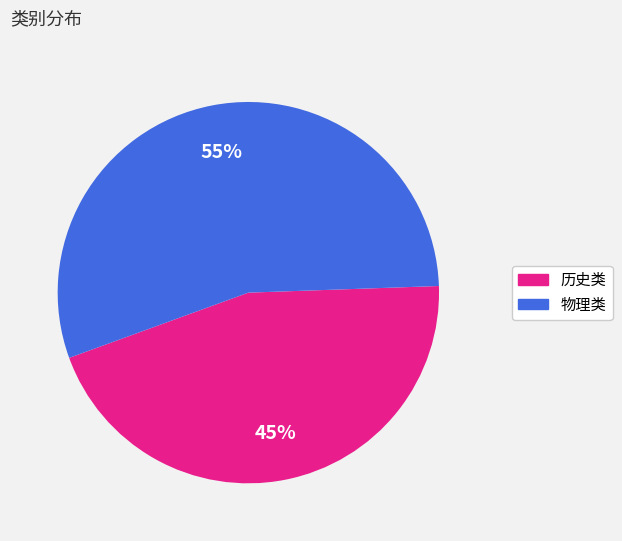

True or false: 物理类 accounts for 55% of the total.

True